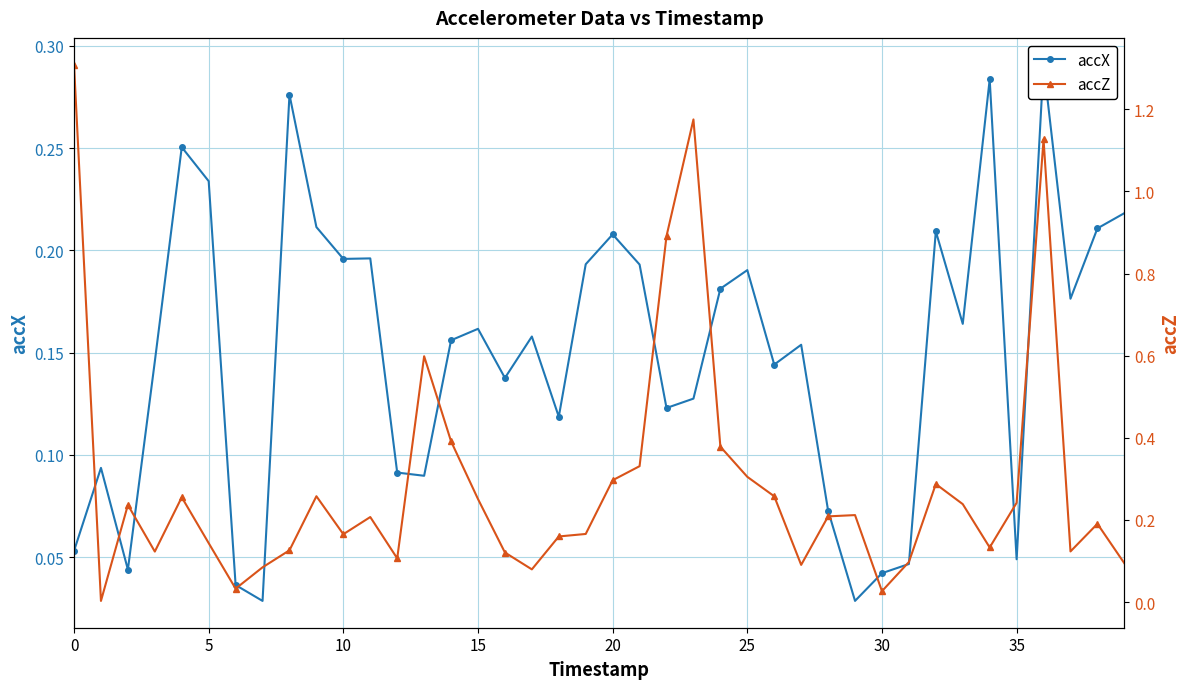

Which category has the highest value in the accX series?

36